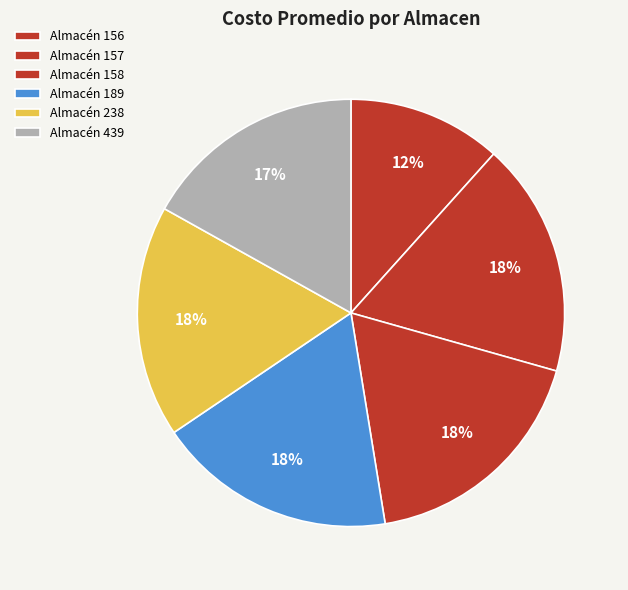

How many segments does this pie chart have?

6